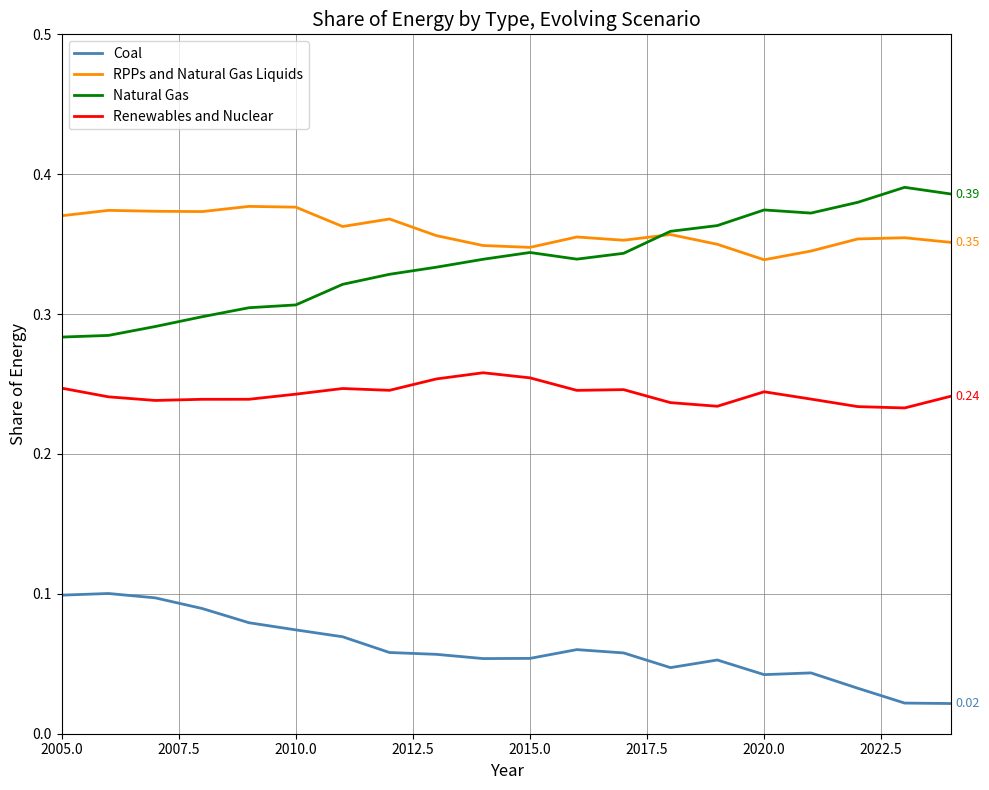

True or false: Natural Gas and Coal cross at least once.

False